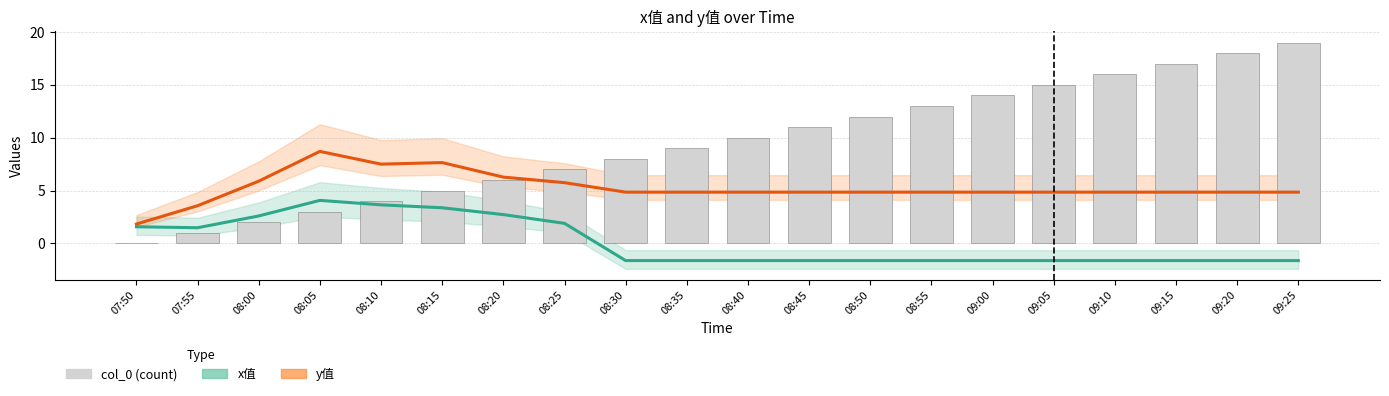

Does the chart contain stacked bars?

No